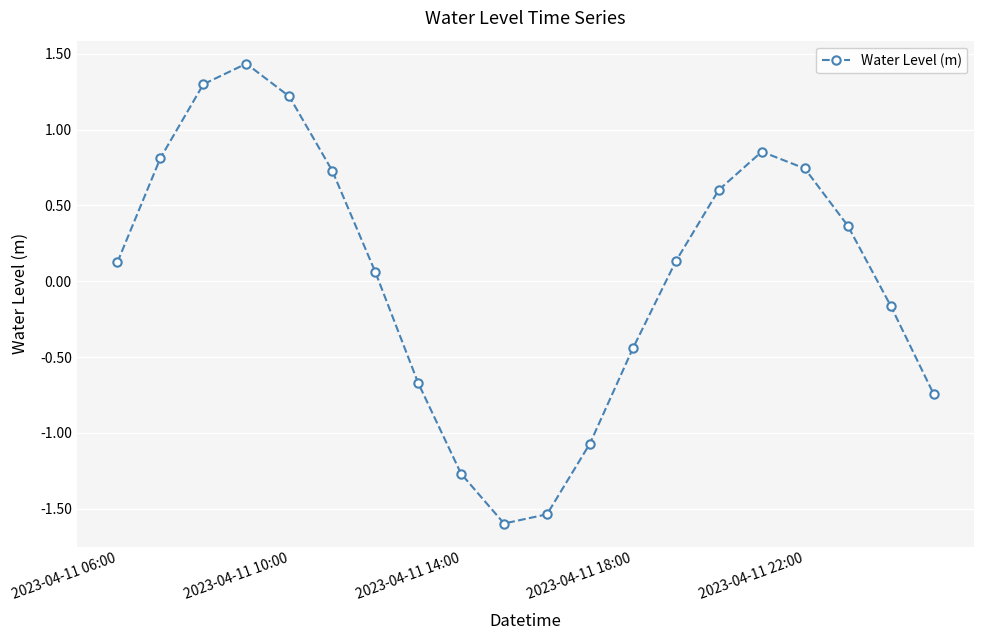

How many lines are shown in the chart?

1